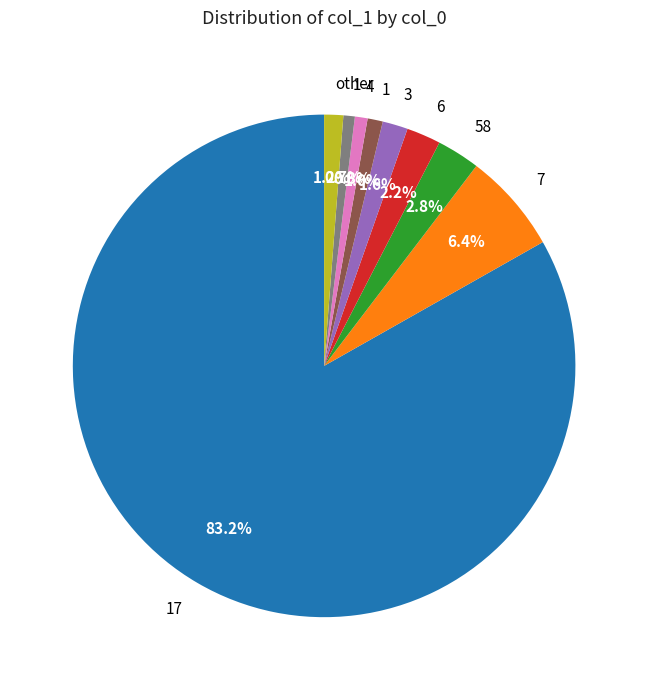

Does any single category account for the majority?

Yes